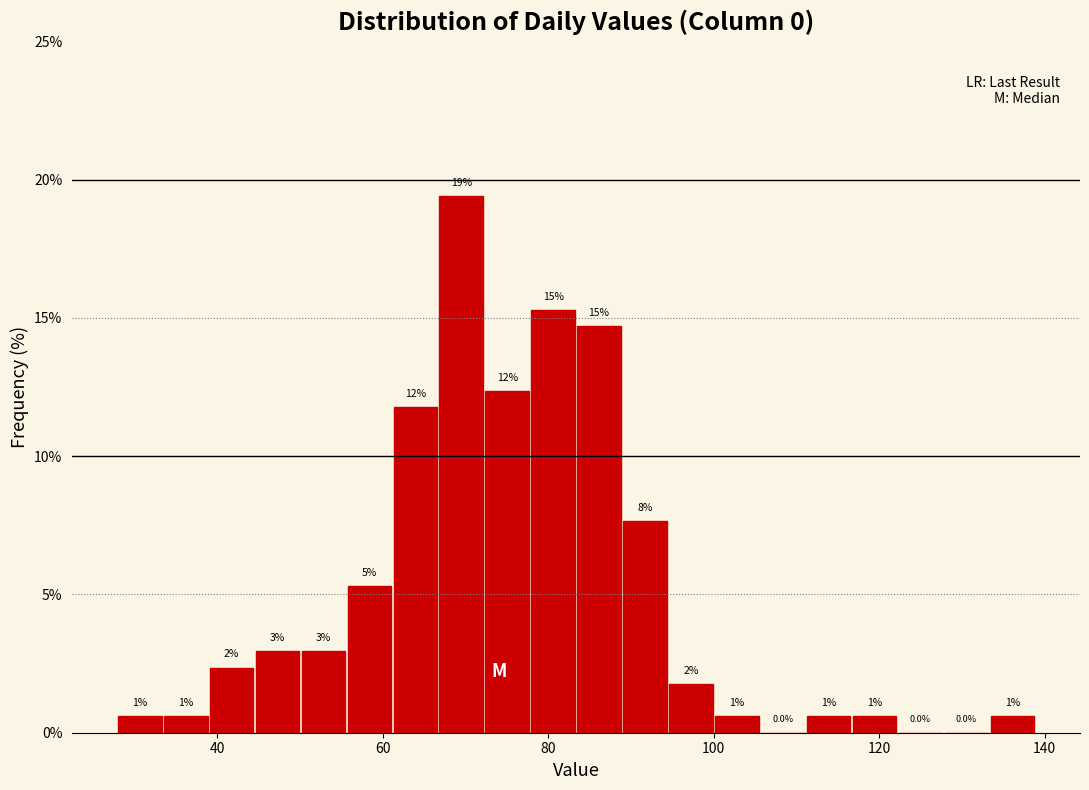

Around what value on the x-axis is the tallest bar? Give the approximate position of its centre, as read against the axis.

70